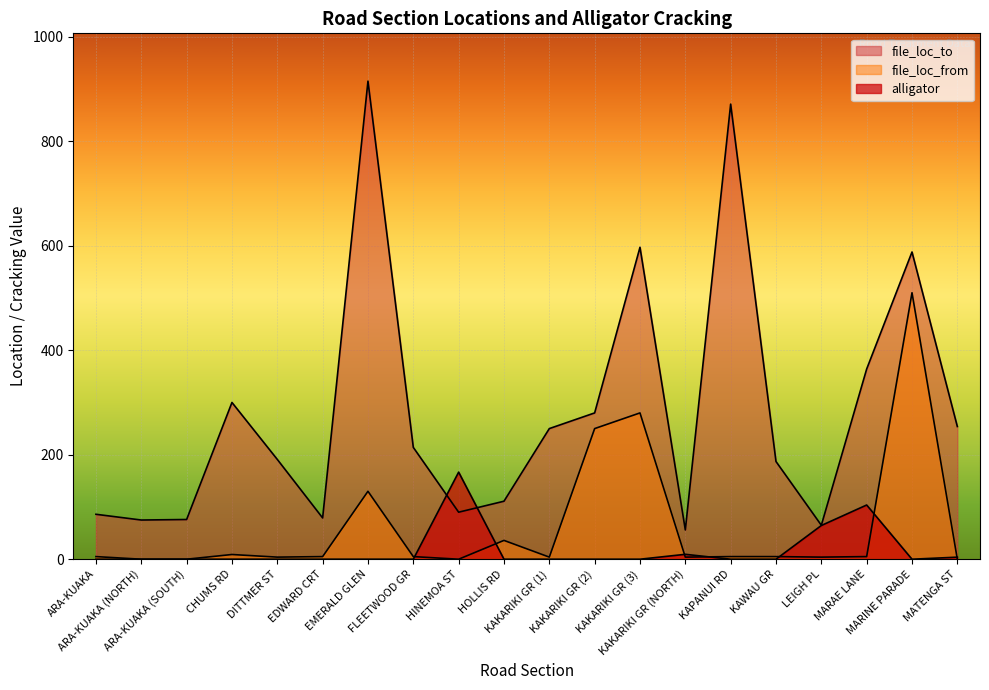

Which series has the widest spread of values?

file_loc_to